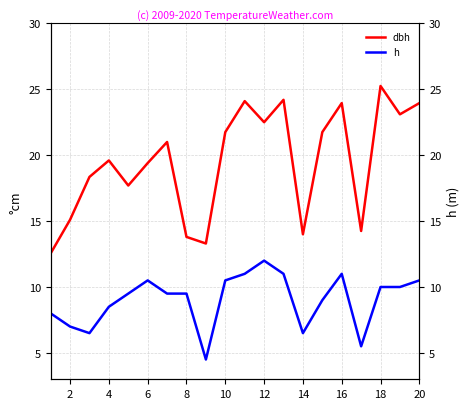

Reading left to right, transcribe all the data shown in this chart.

dbh: 12.6	15.1	18.4	19.6	17.7	19.4	21.0	13.8	13.3	21.8	24.1	22.5	24.2	14.0	21.8	23.9	14.2	25.2	23.1	23.9
h: 8.0	7.0	6.5	8.5	9.5	10.5	9.5	9.5	4.5	10.5	11.0	12.0	11.0	6.5	9.0	11.0	5.5	10.0	10.0	10.5